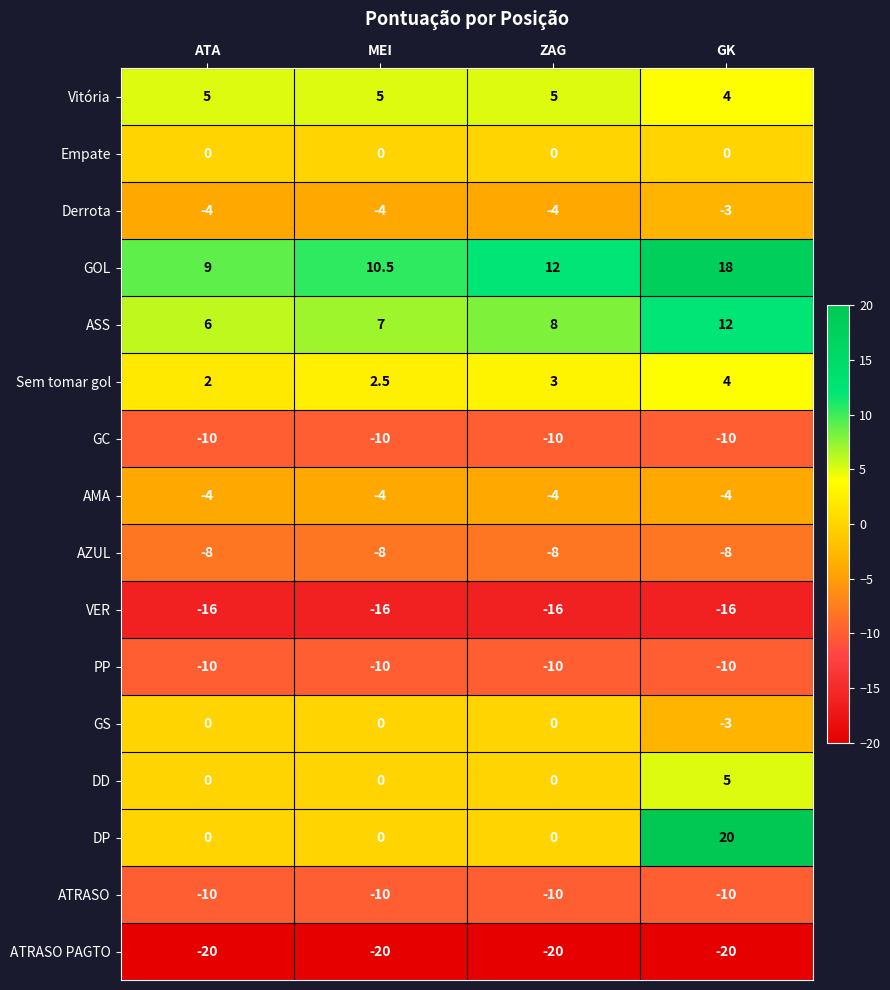

Which series has the largest total across all categories?

GOL